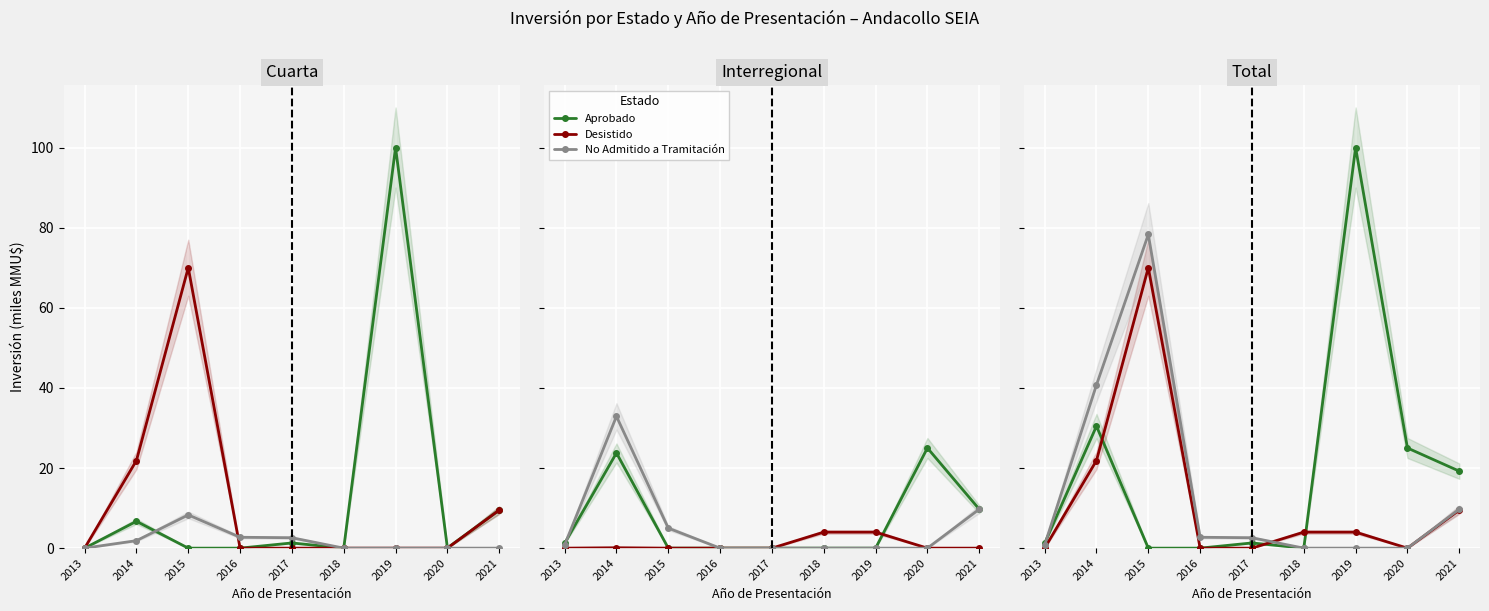

What is the difference between the highest and lowest values at 2021?

9.7